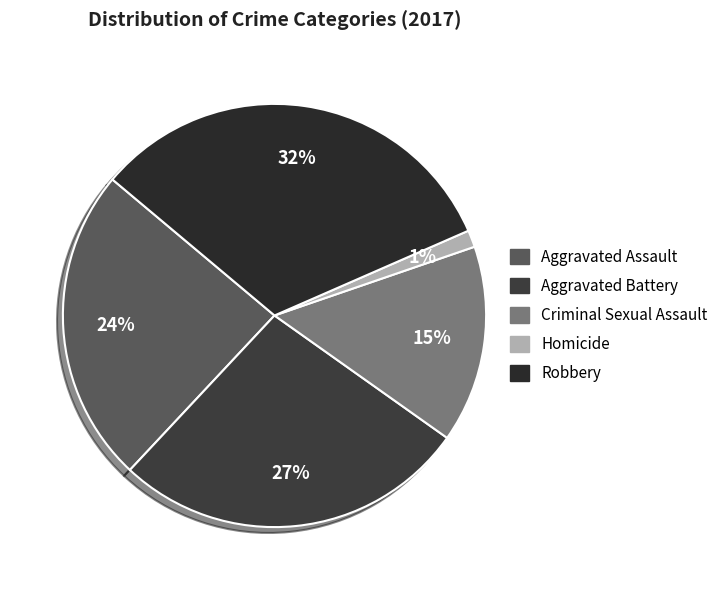

Count the number of slices in the pie.

5